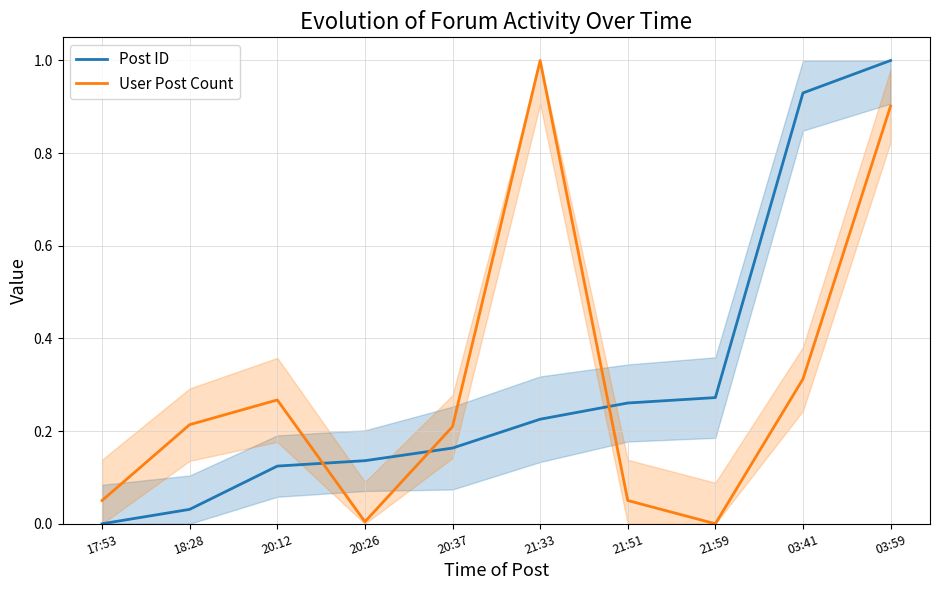

List the labels in order of User Post Count value, largest first.

21:33, 03:59, 03:41, 20:12, 18:28, 20:37, 17:53, 21:51, 20:26, 21:59